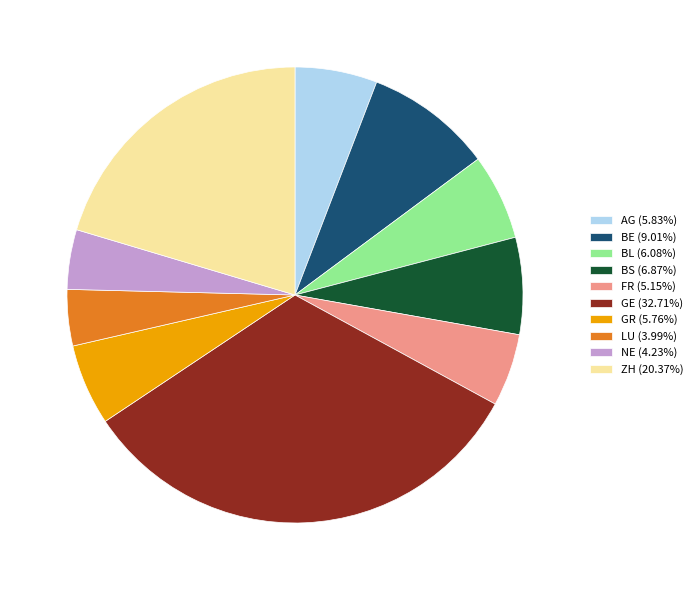

What is the ratio of the value at GR (5.76%) to the value at BS (6.87%)?

0.8